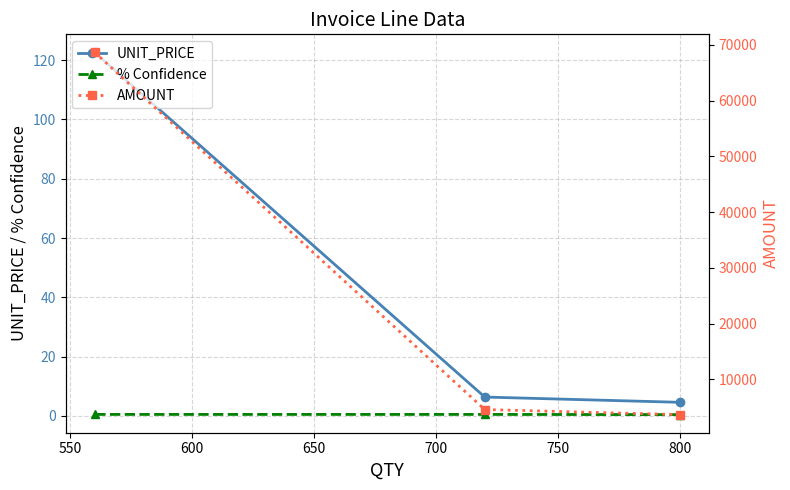

The value of AMOUNT at 550 is 7951.2. True or false?

False